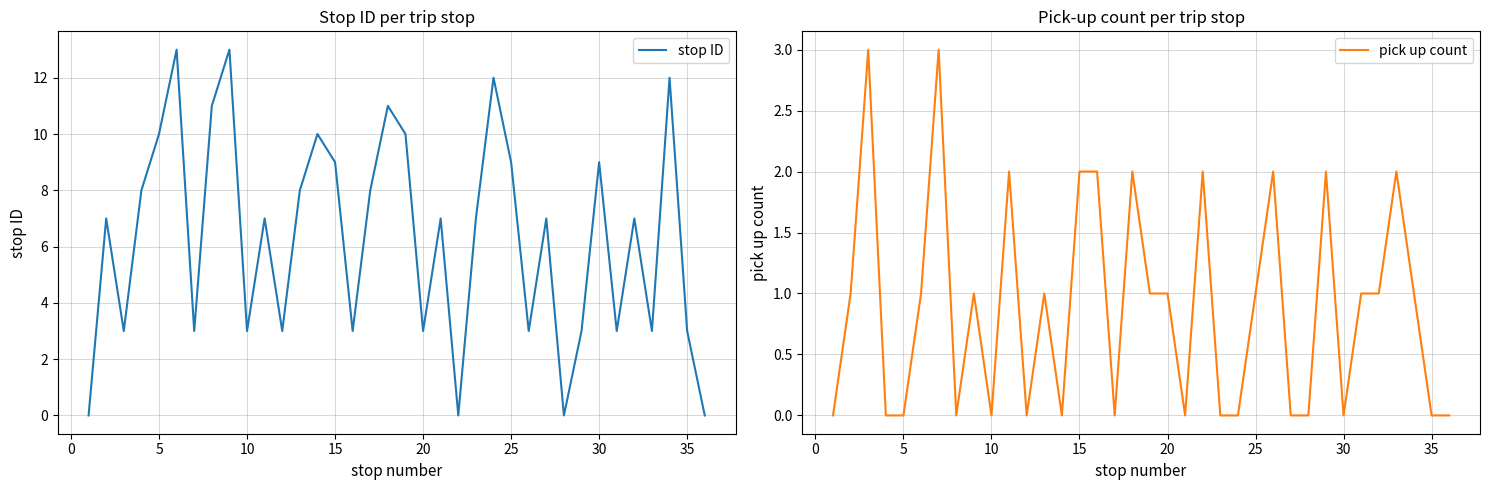

How many values in the stop ID series are below 7?

15